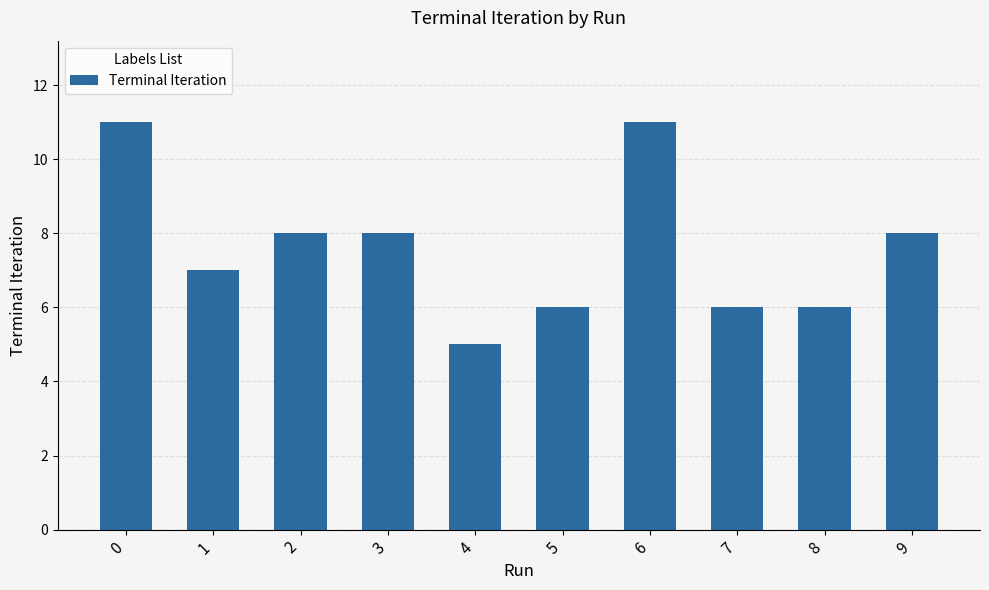

What is the change in value from 2 to 6?

+3